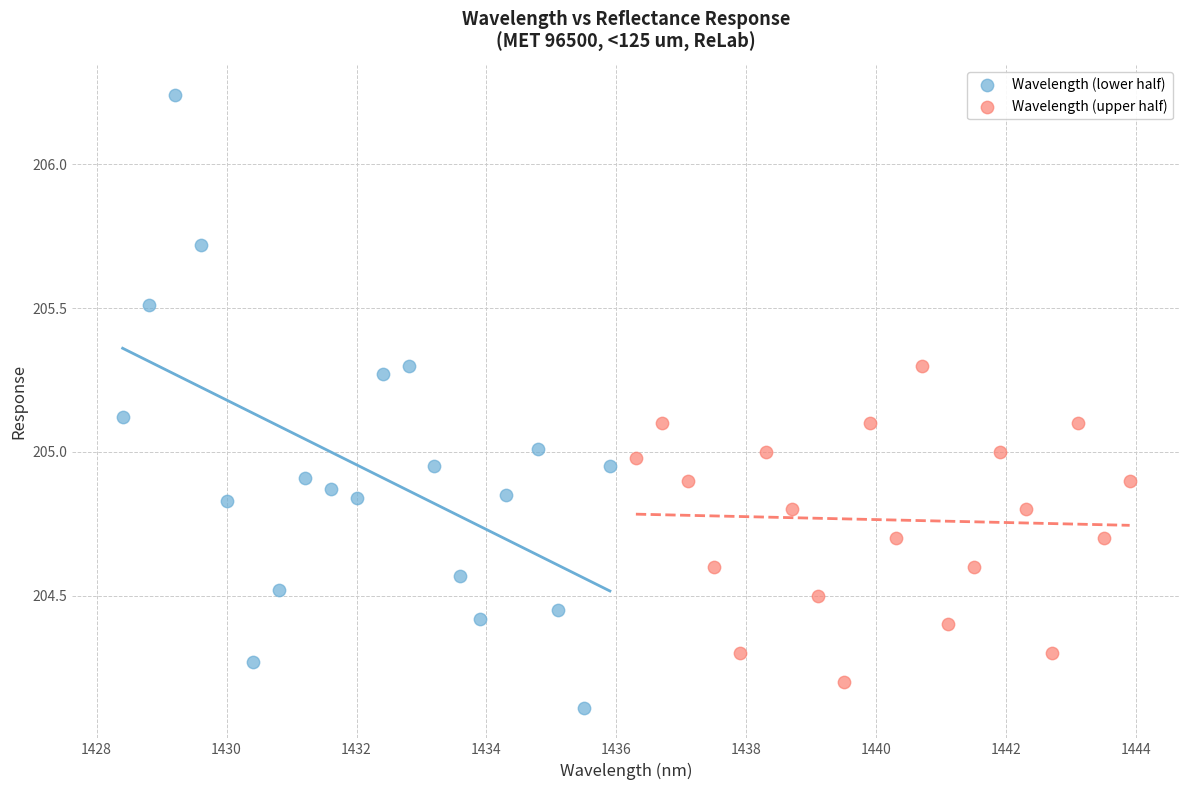

Which series contains the highest Y value?

Wavelength (lower half)